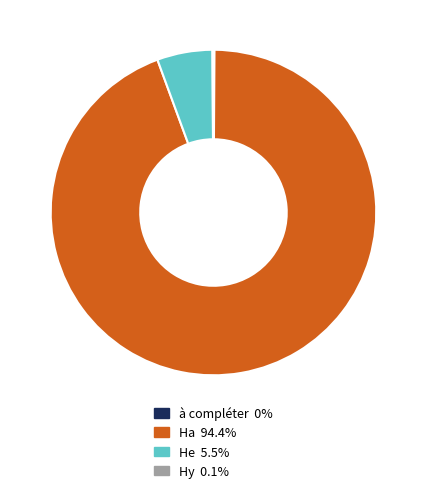

Between Ha and He, which is larger?

Ha